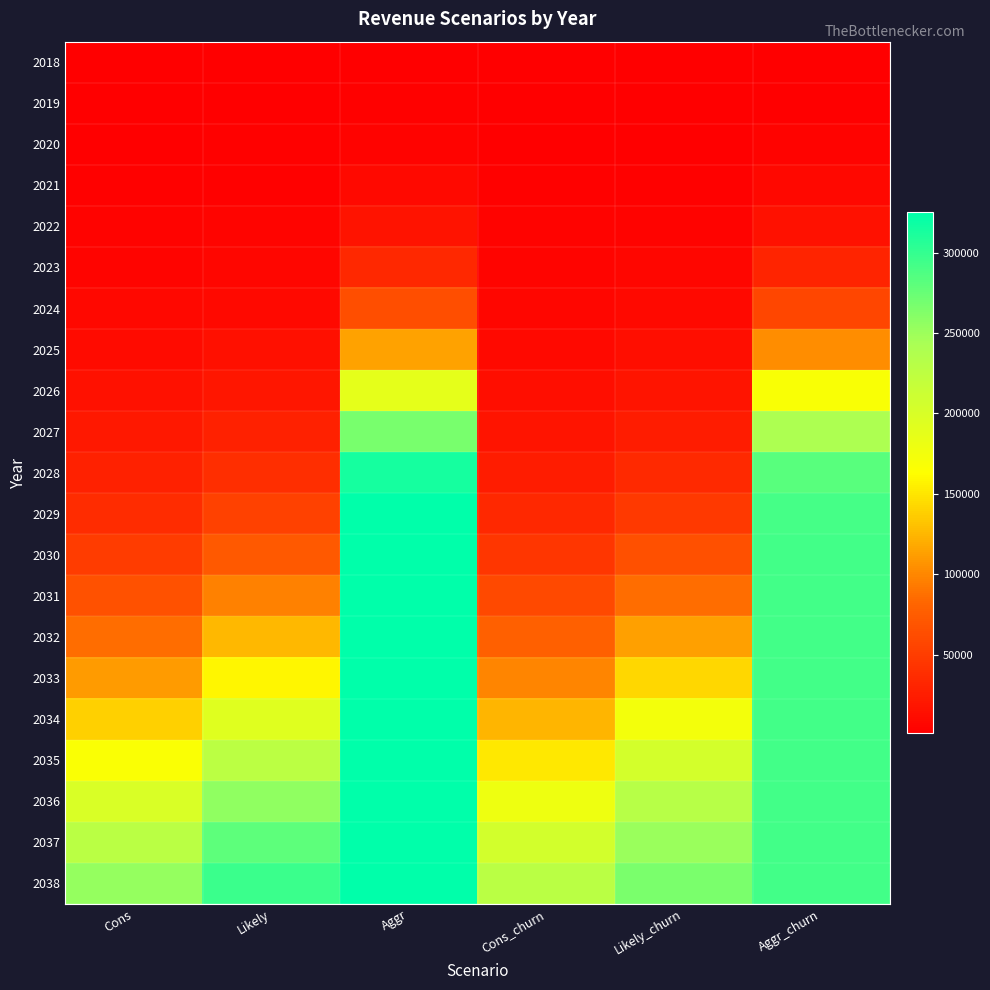

At which category is the sum across all series the highest?

Aggr